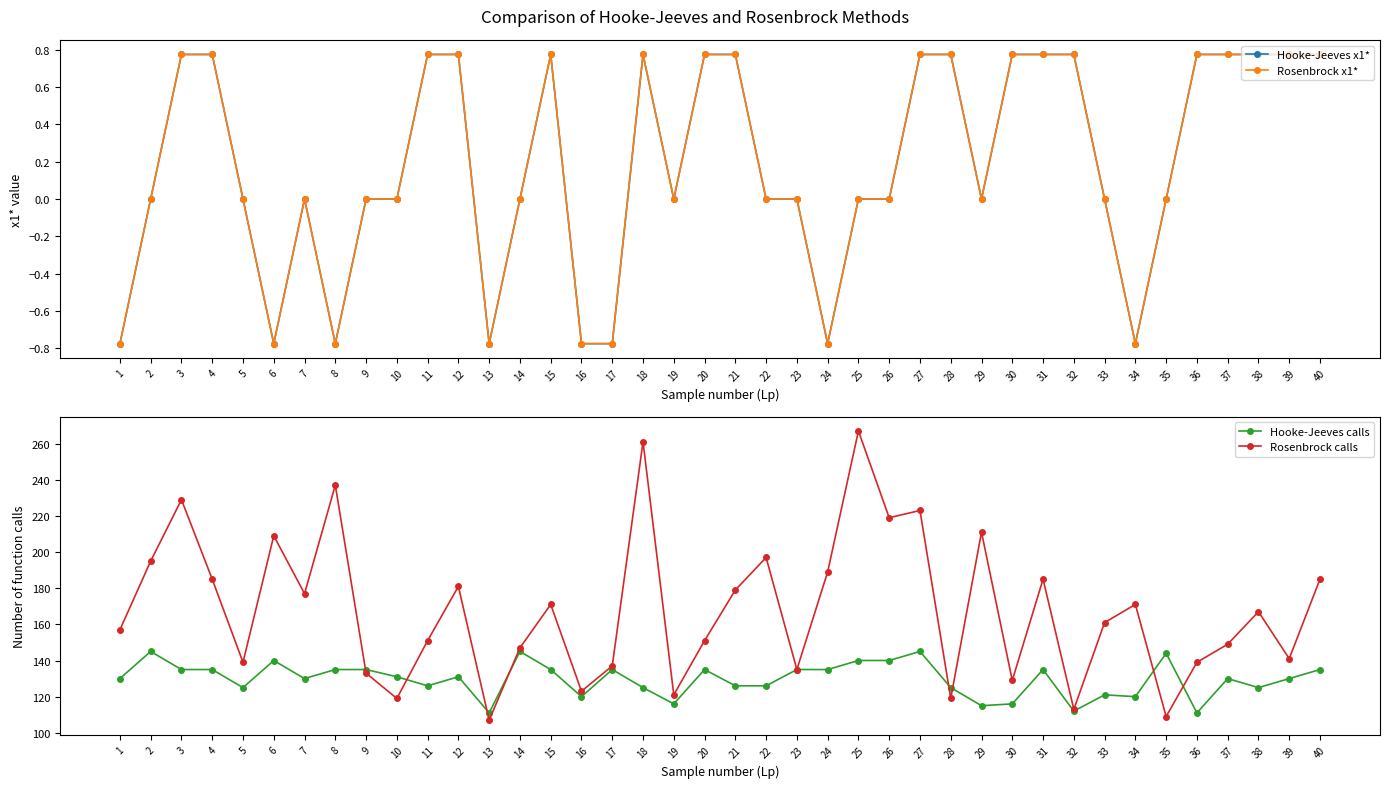

The value of Hooke-Jeeves calls at 14 is 40.1. True or false?

False